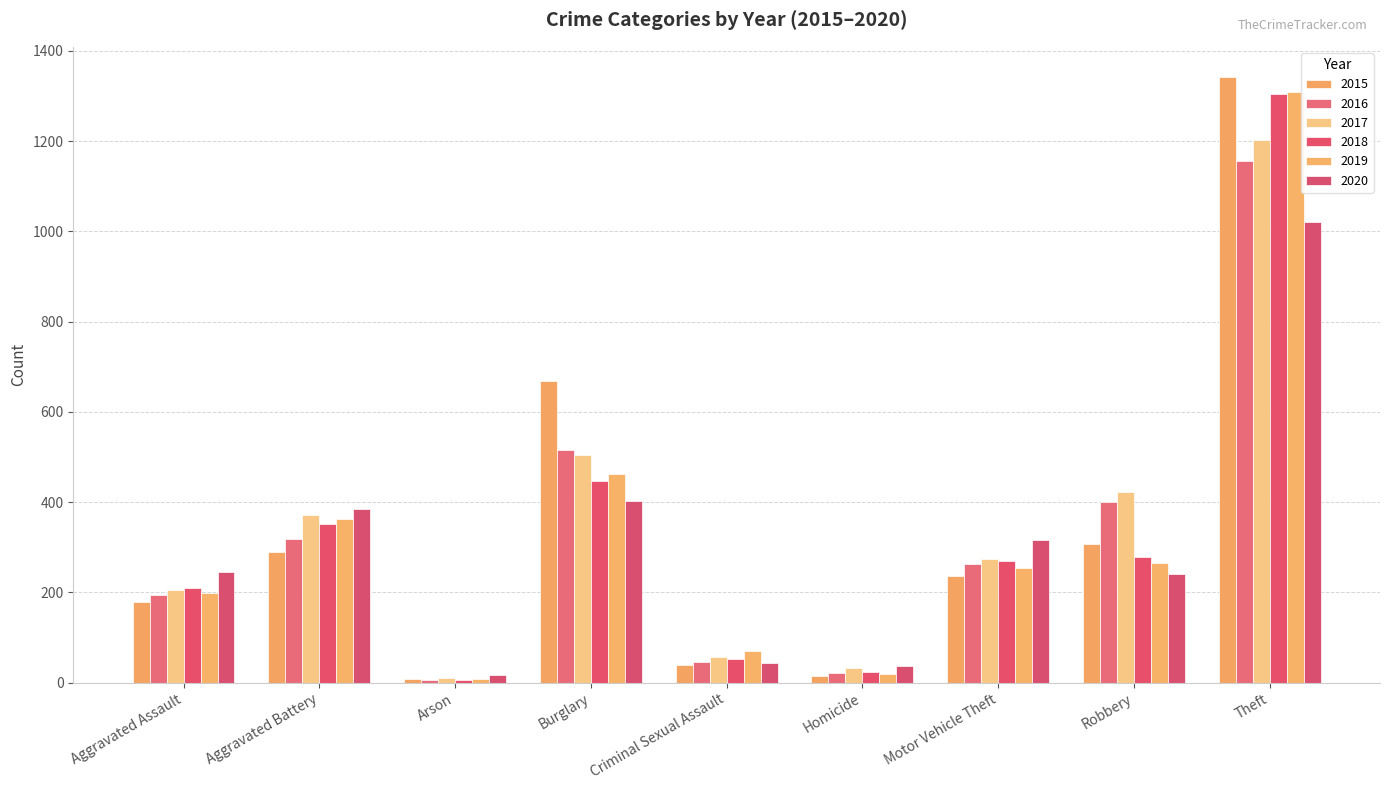

What is the greatest value displayed?

1342